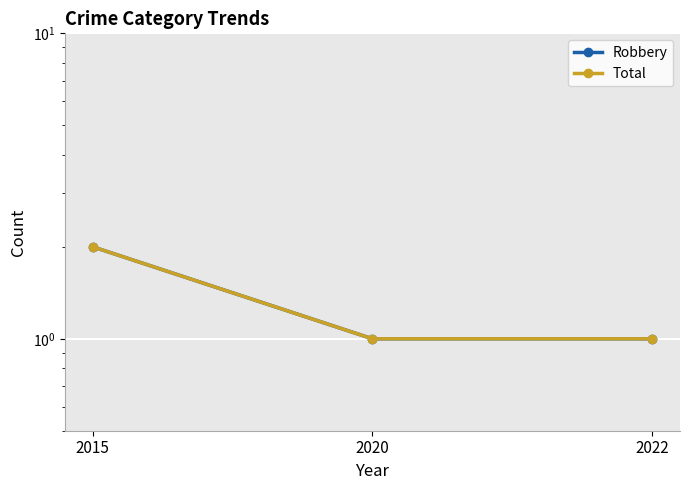

Rank the series by their maximum value, from highest to lowest.

Robbery, Total